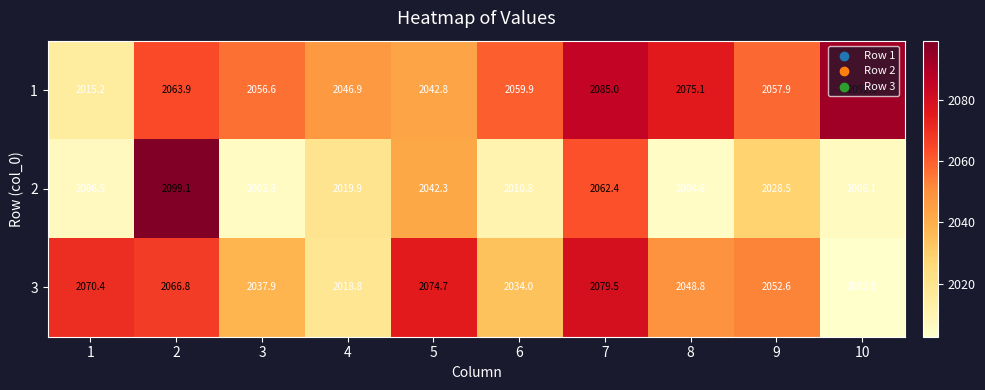

What is the total value across all series at 1?

6092.1